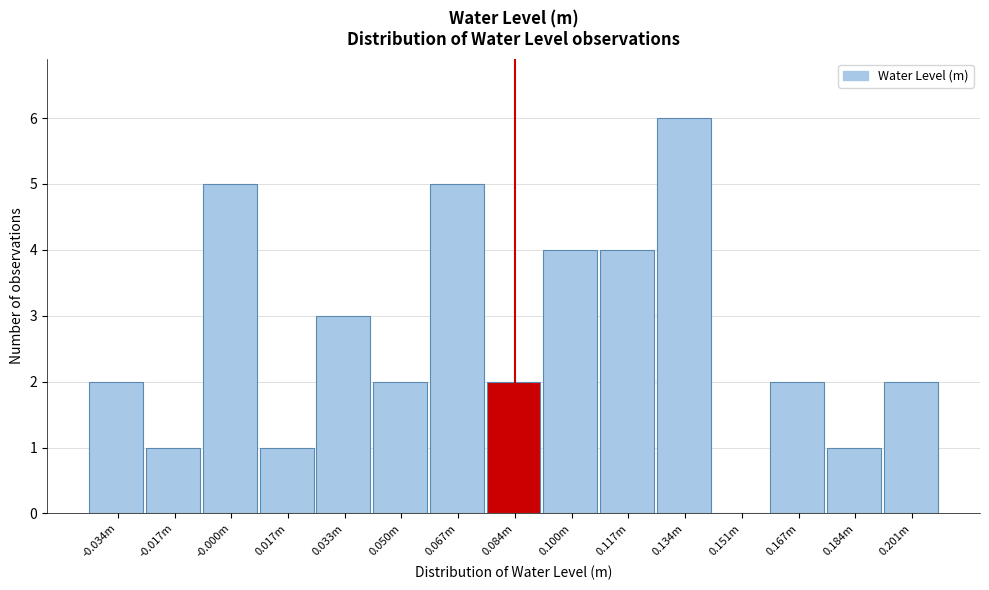

Reading left to right, extract all data points from this chart.

-0.034m=2	-0.017m=1	-0.000m=5	0.017m=1	0.033m=3	0.050m=2	0.067m=5	0.084m=2	0.100m=4	0.117m=4	0.134m=6	0.151m=0	0.167m=2	0.184m=1	0.201m=2